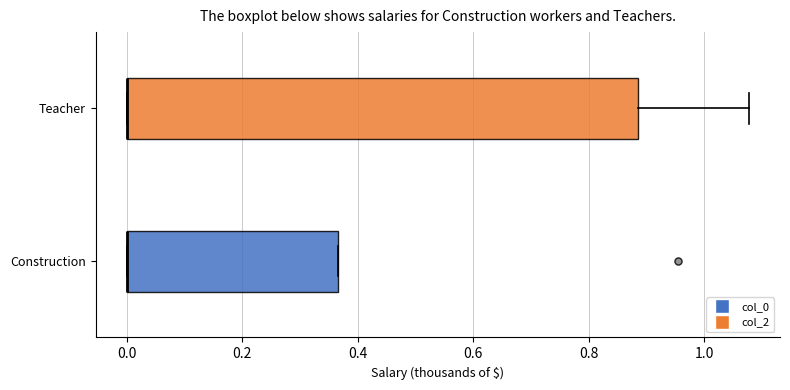

Comparing the boxes themselves (not the whiskers), which one is the widest?

Teacher